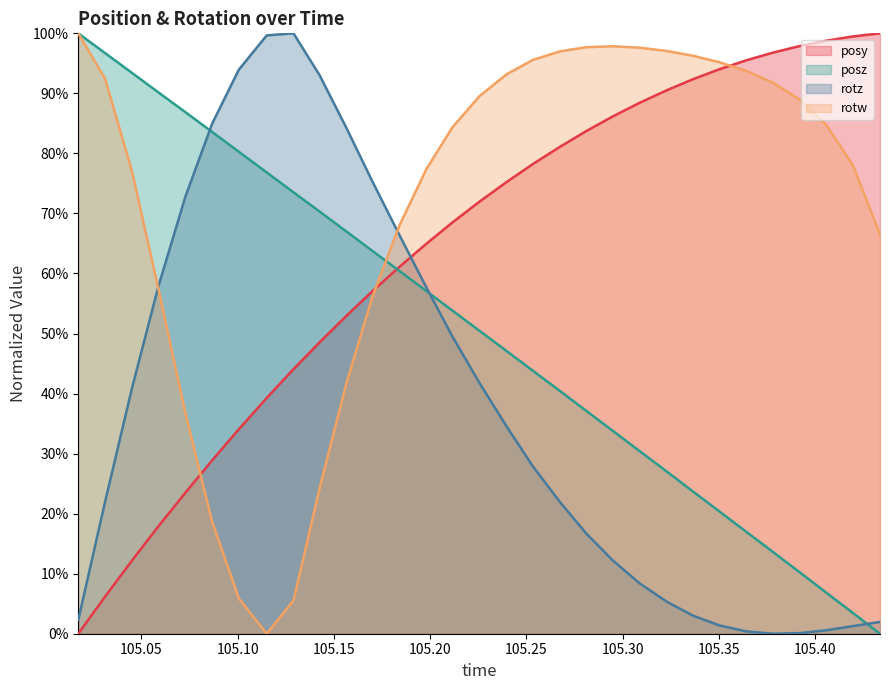

At which label is rotw closest to 0?

105.1151